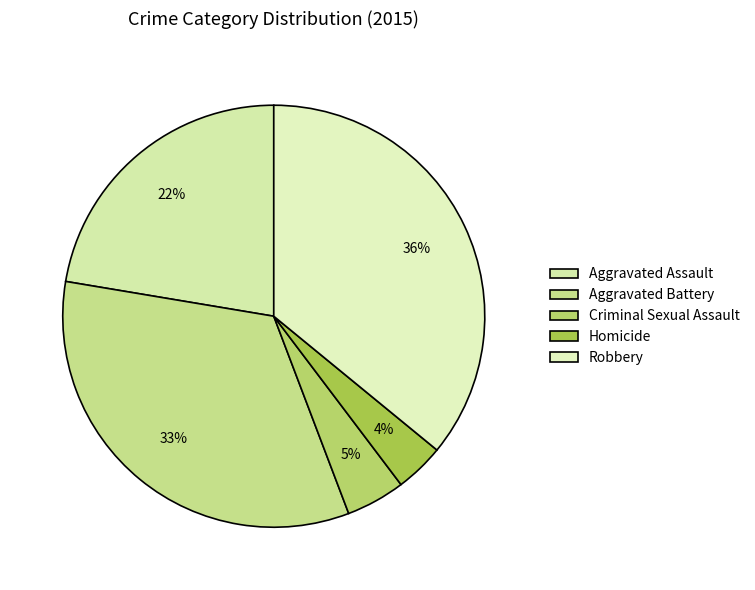

Which has a higher value, Aggravated Assault or Homicide?

Aggravated Assault